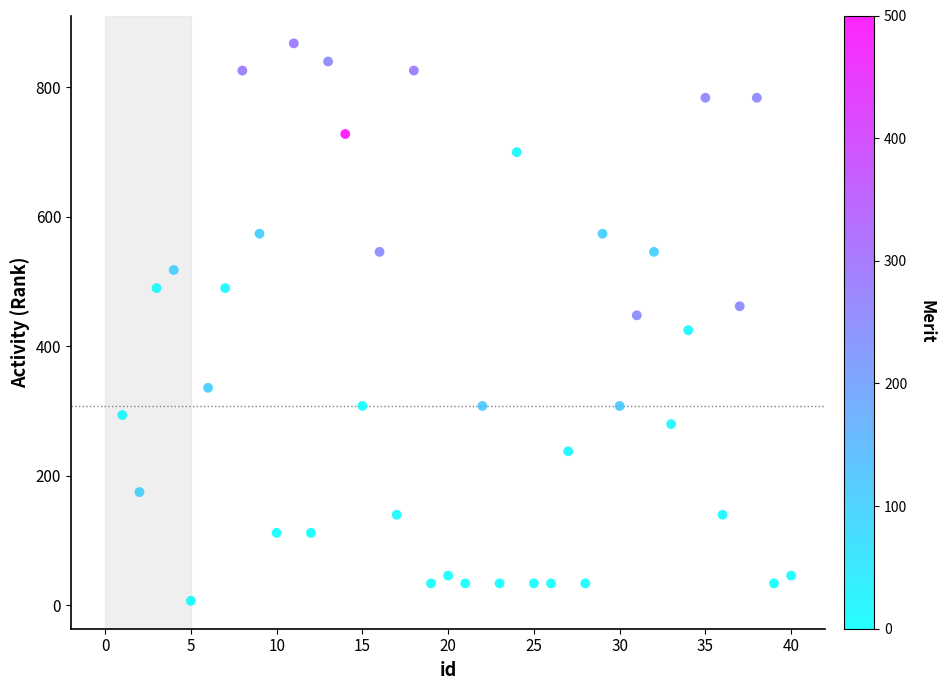

What is the range of Y values (max minus min)?

861